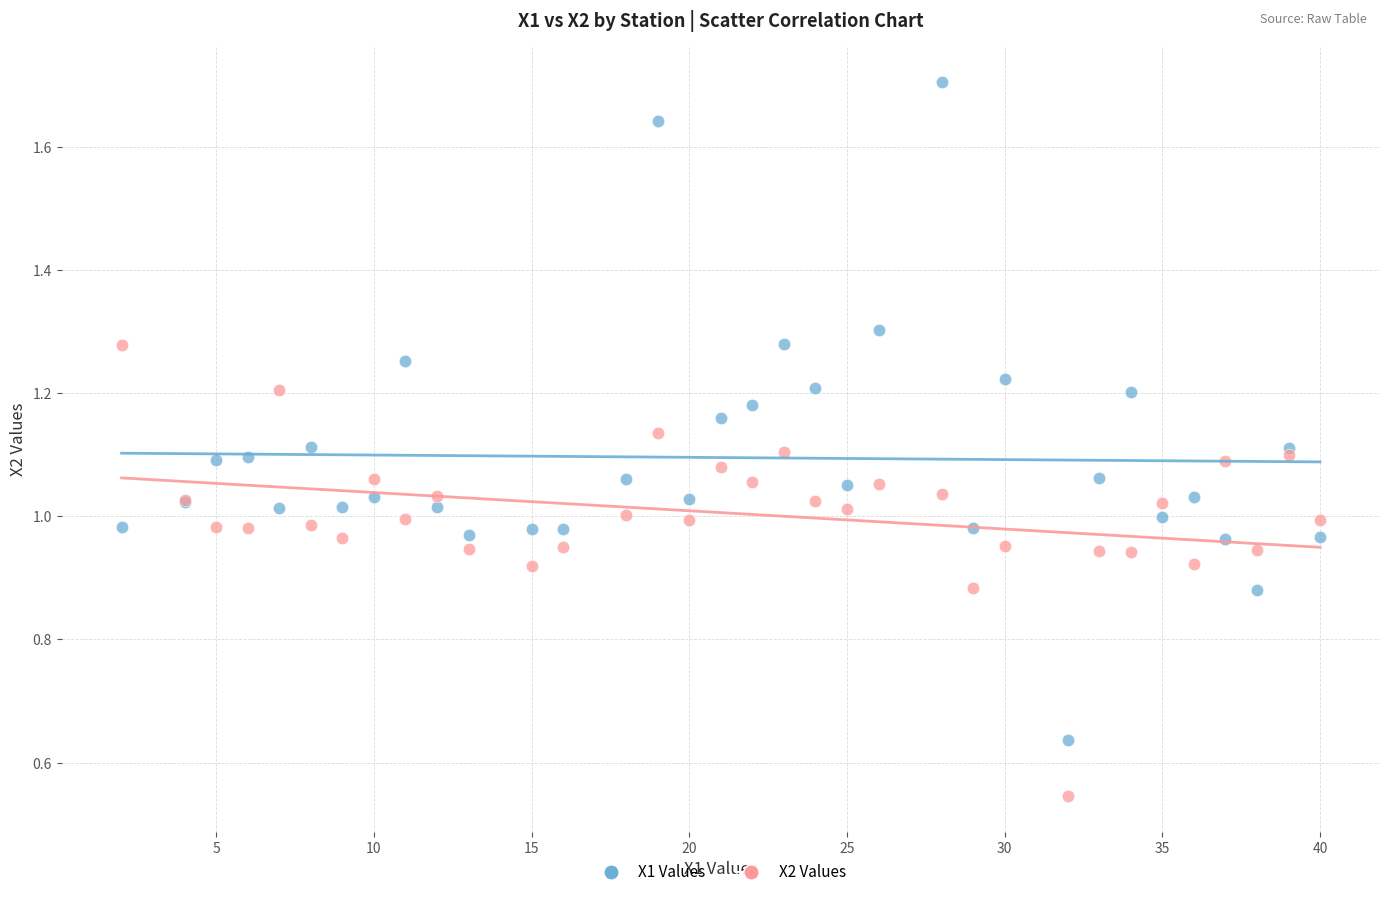

Which series has the largest Y range (max minus min)?

X1 Values